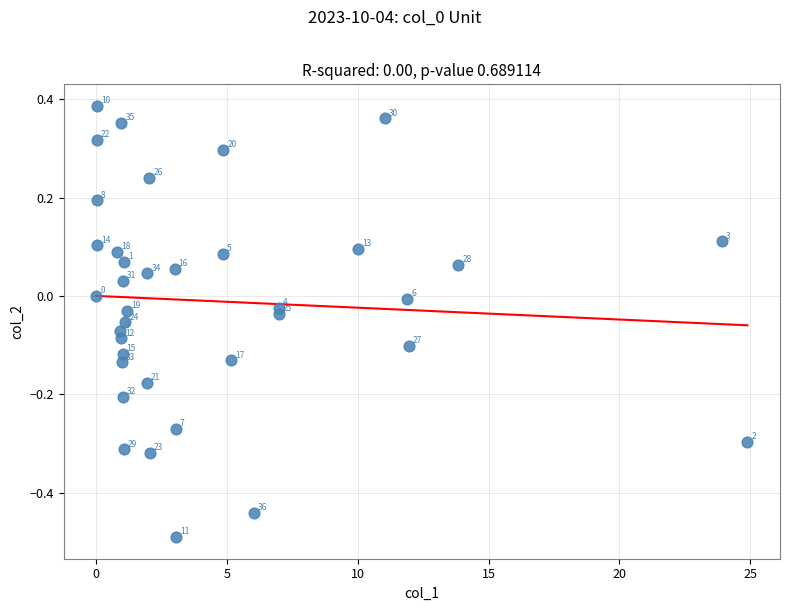

What is the range of X values (max minus min)?

24.9